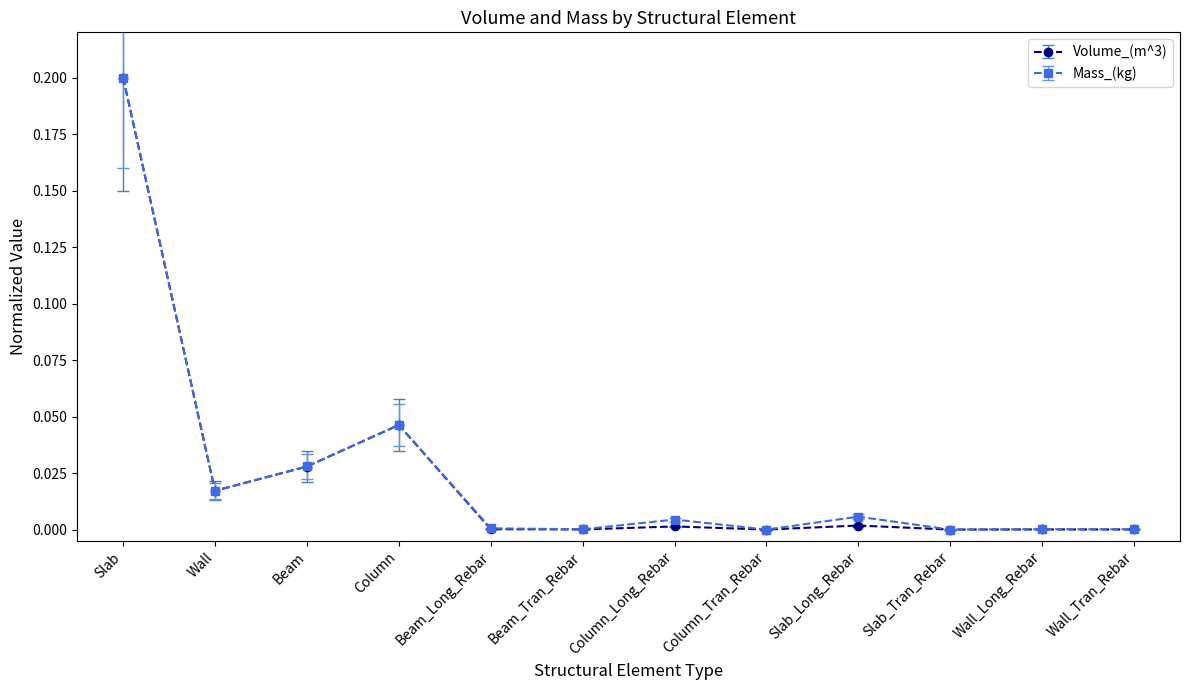

True or false: Mass_(kg) has more than 1 points higher than both neighbors.

True